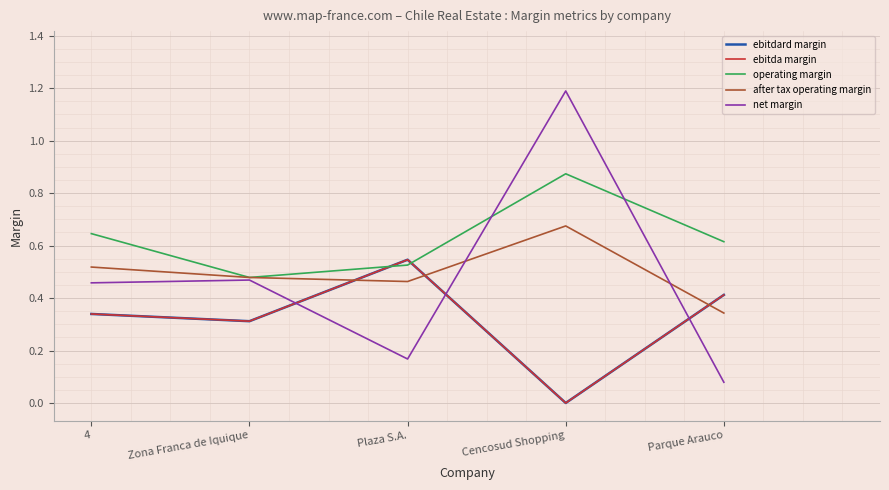

What is the difference between the maximum and minimum values in the after tax operating margin series?

0.3